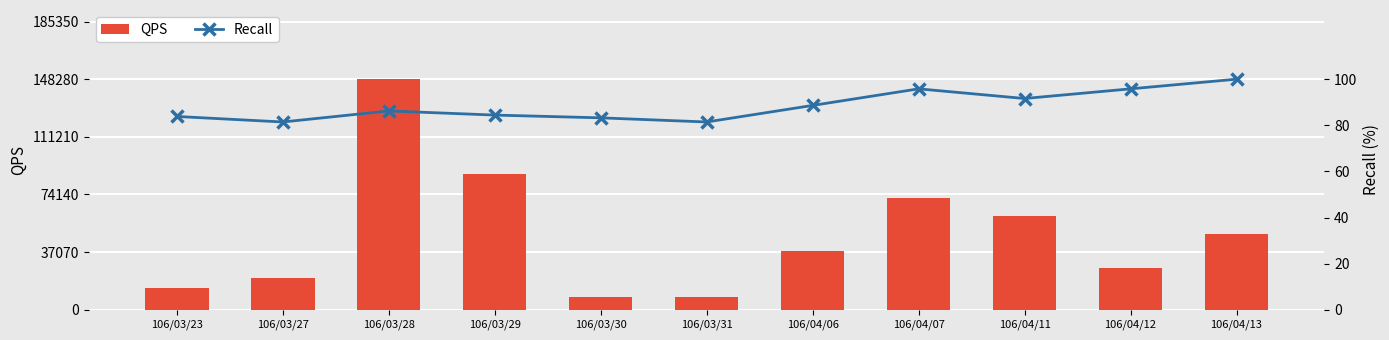

Which series changed the most between 106/03/28 and 106/04/06?

QPS